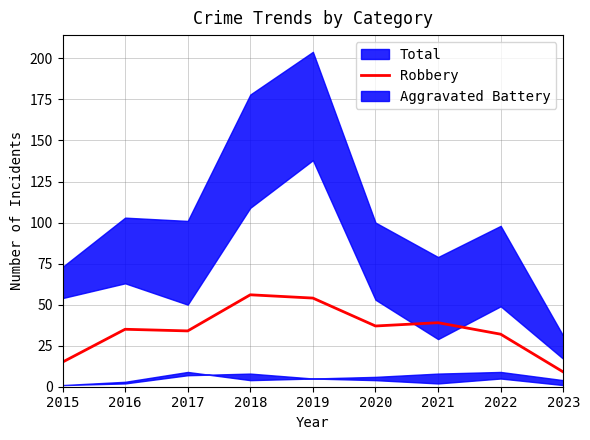

How many interior local peaks (higher than both neighbors) does the data have?

3